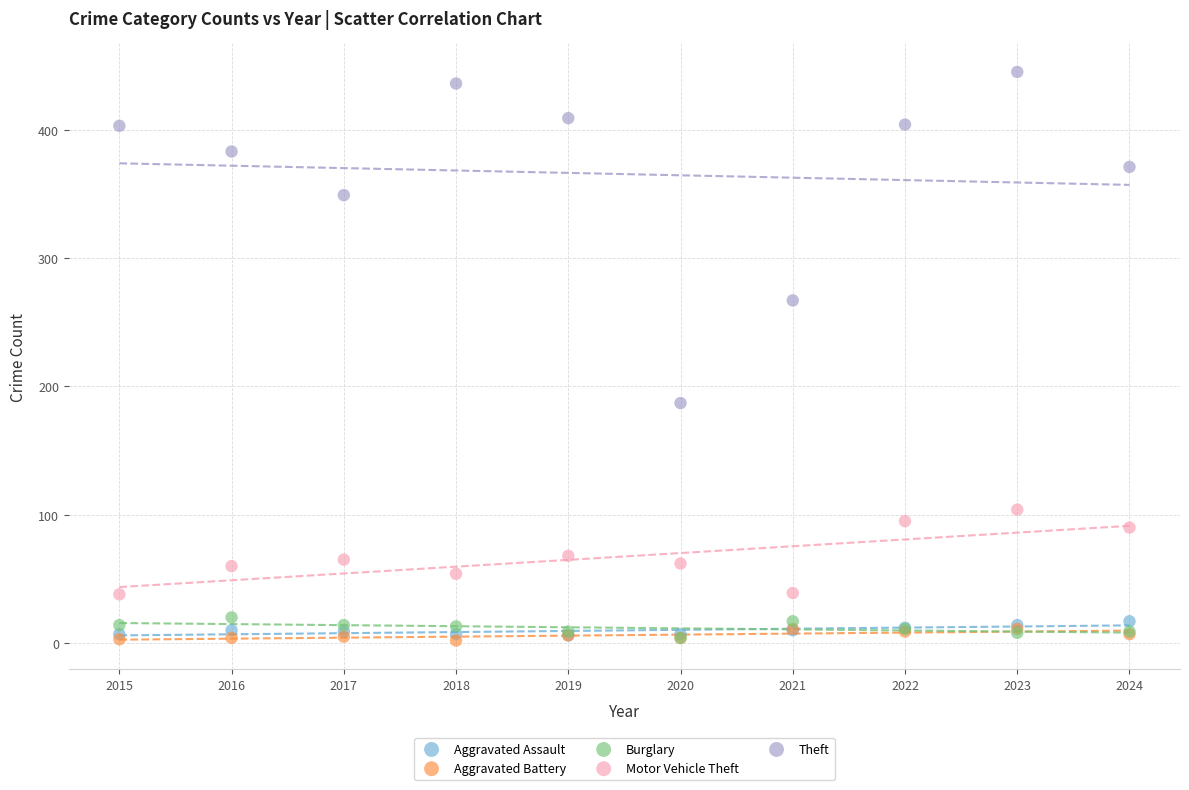

Across all series, what Y value is closest to 223?

187